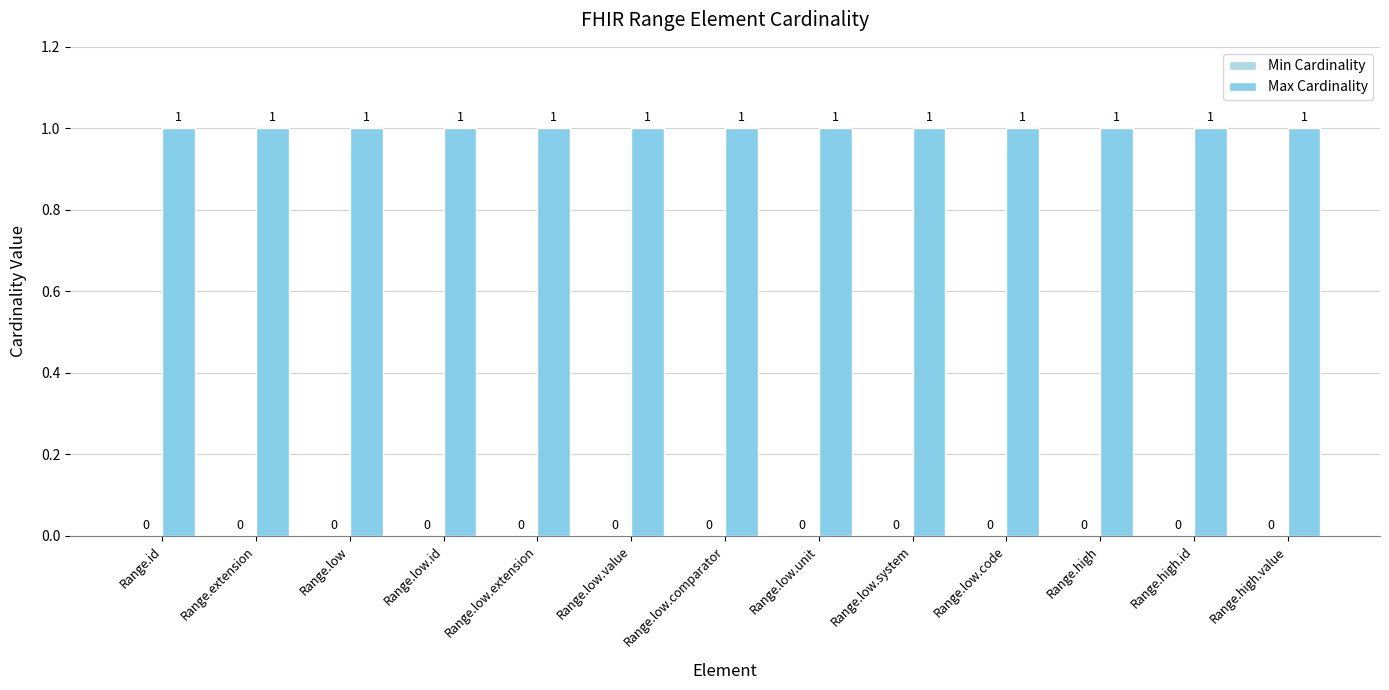

Is the value of Min Cardinality at Range.low.system greater than the value of Max Cardinality at Range.high.value?

No